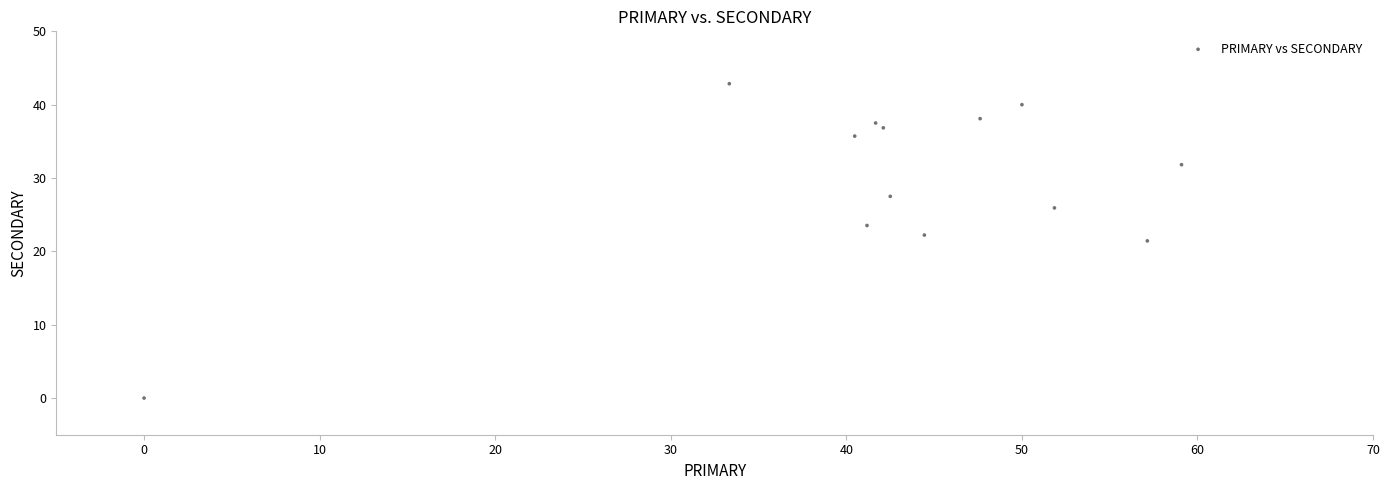

What is the range of Y values (max minus min)?

42.9